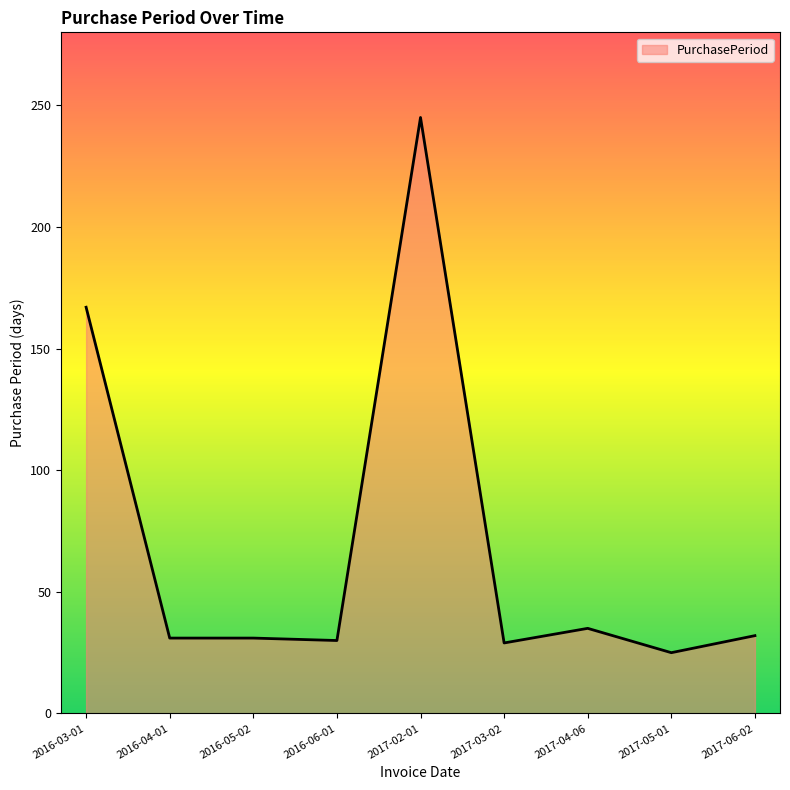

Which has a higher value, 2016-03-01 or 2017-04-06?

2016-03-01